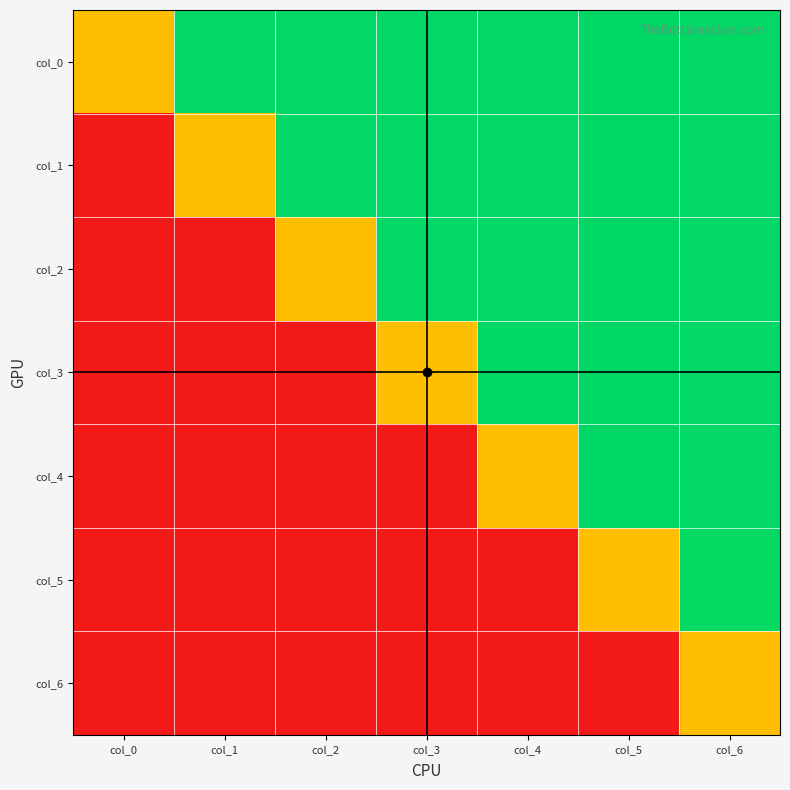

What is the minimum value shown in the chart?

-1.0